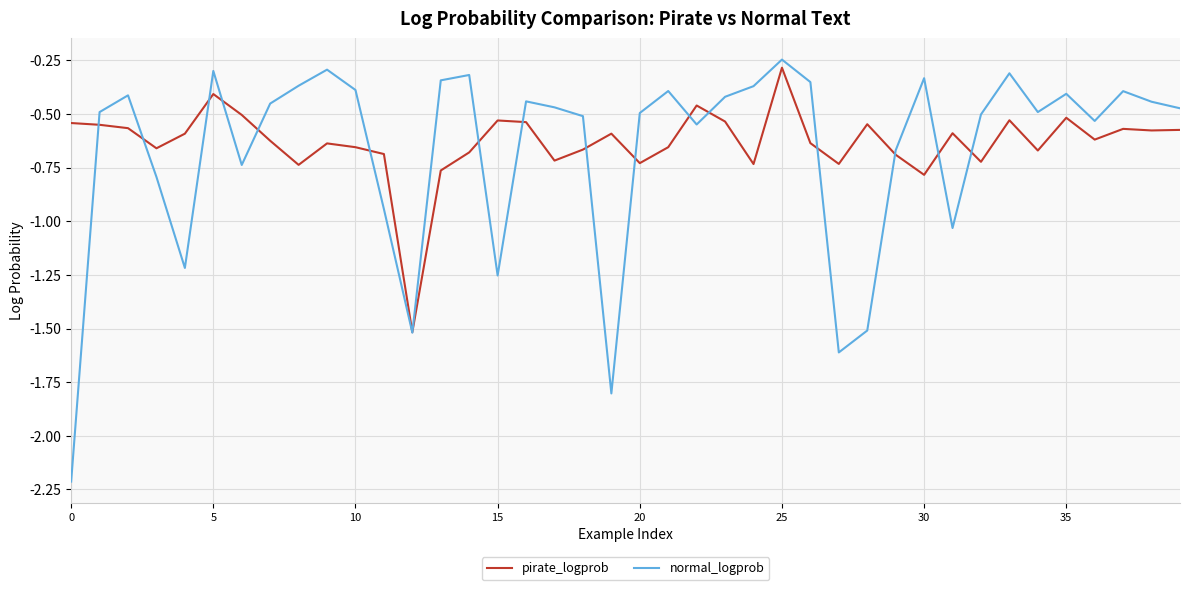

What is the lowest value of the normal_logprob series?

-2.2